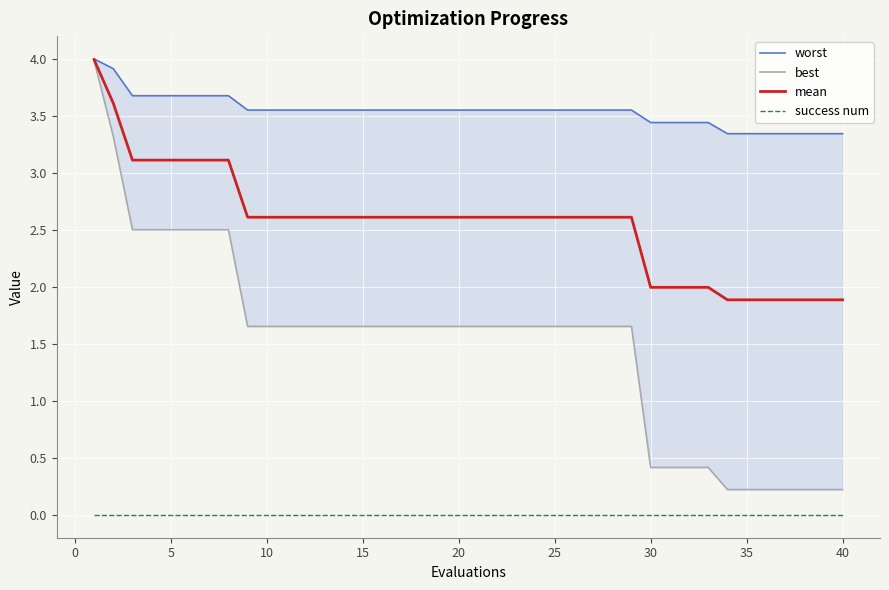

True or false: worst and best cross at least once.

False